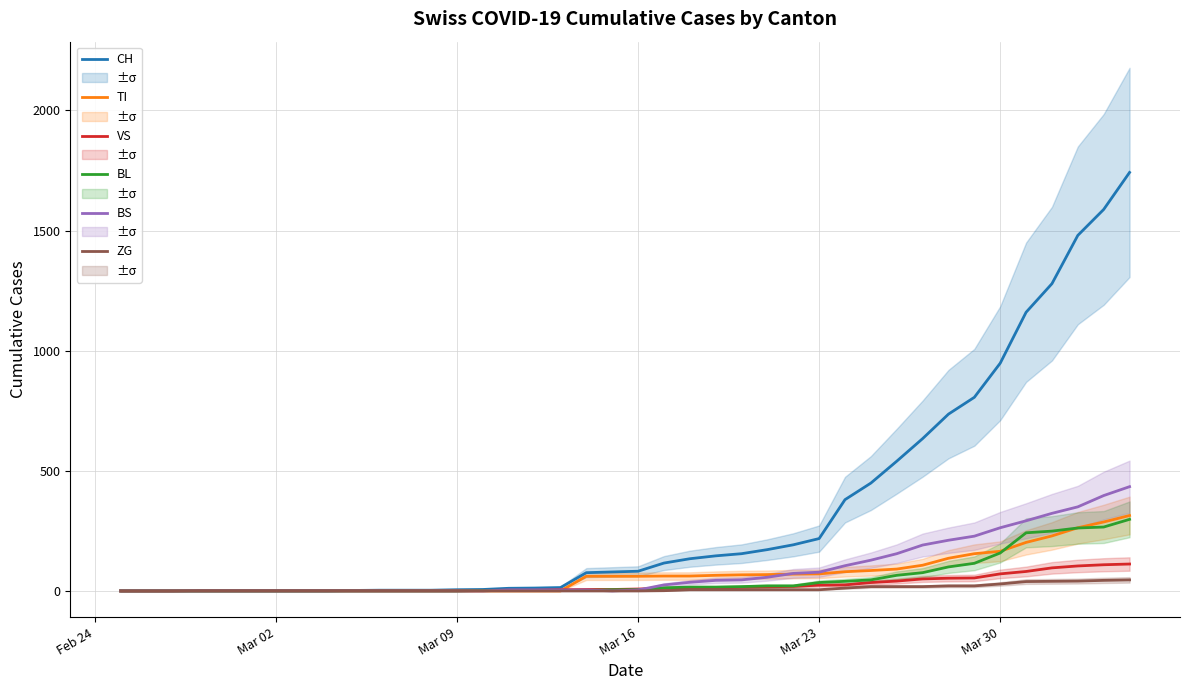

True or false: ZG has more than 0 interior local peaks.

False